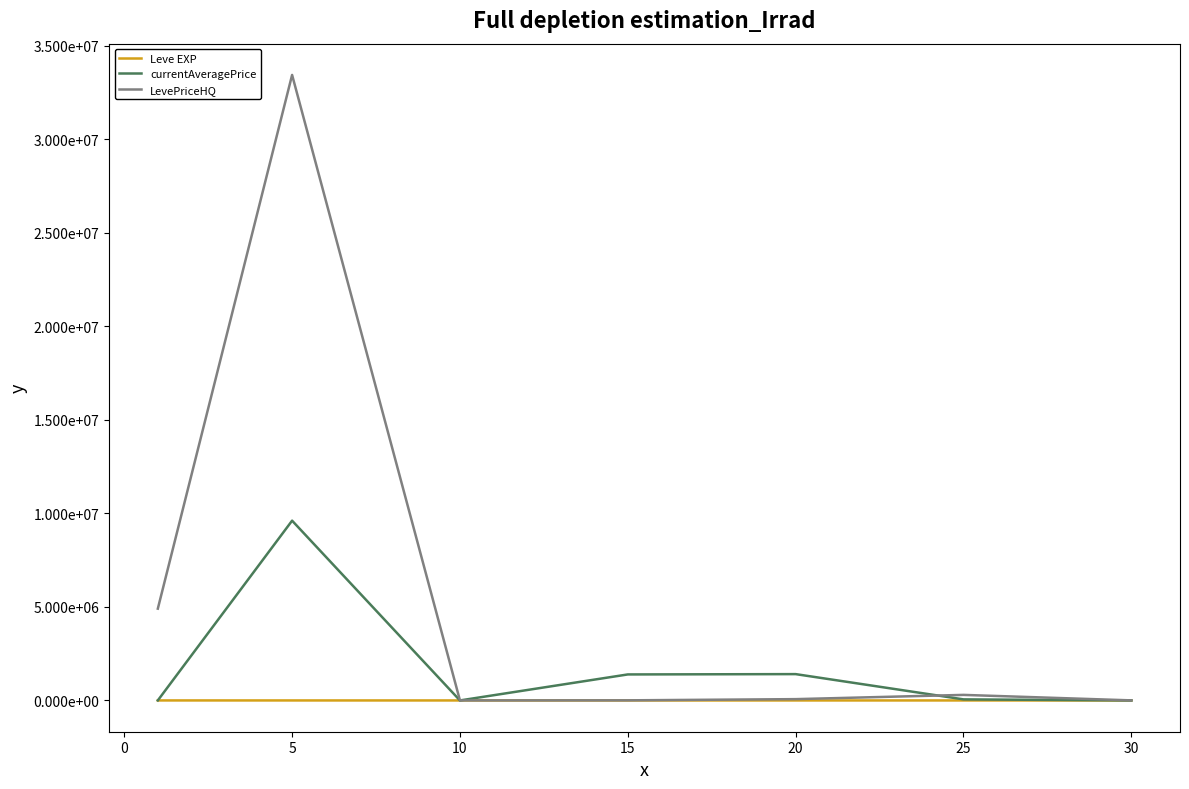

Is this an area chart (filled region under the line)?

No